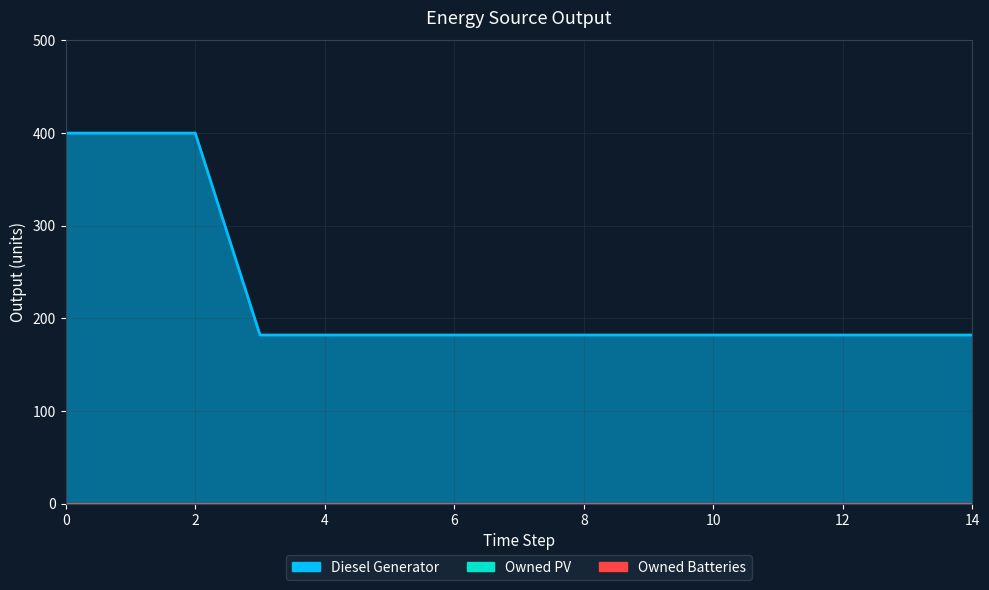

Reading left to right, extract all data points from this chart.

Diesel Generator: 400	400	400	182	182	182	182	182	182	182	182	182	182	182	182
Owned PV: 0	0	0	0	0	0	0	0	0	0	0	0	0	0	0
Owned Batteries: 0	0	0	0	0	0	0	0	0	0	0	0	0	0	0